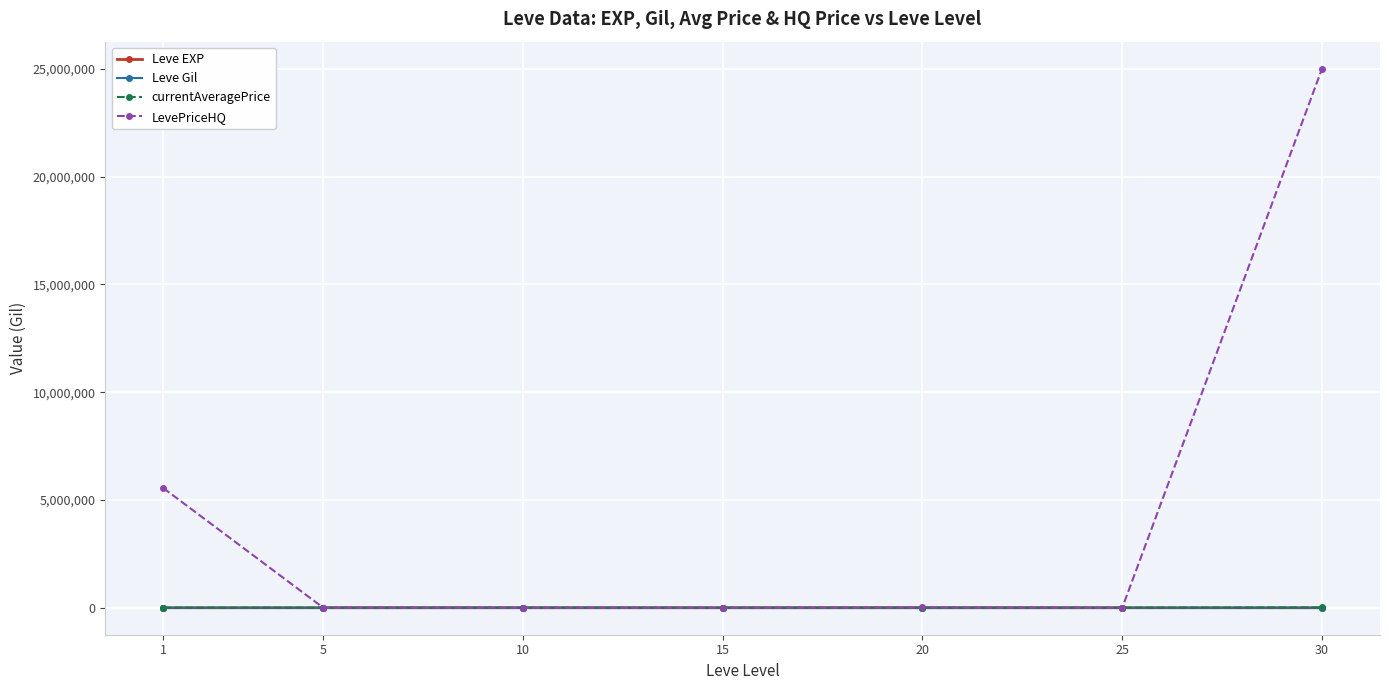

At which category is the sum across all series the highest?

30